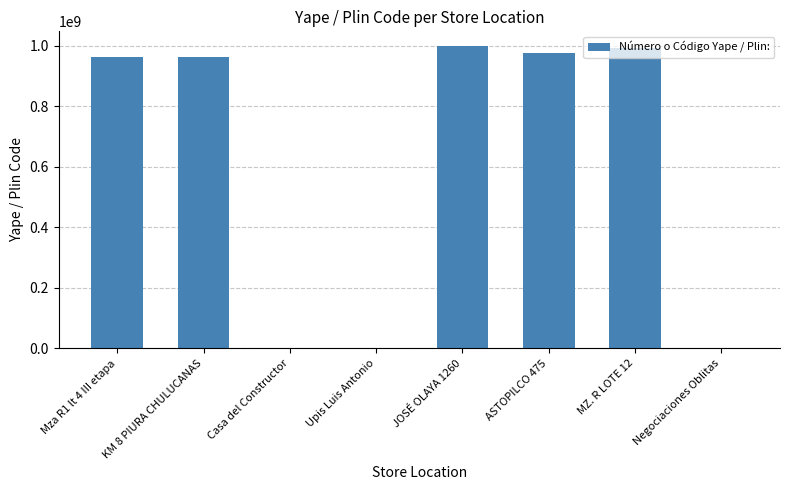

What is the greatest value displayed?

998391439